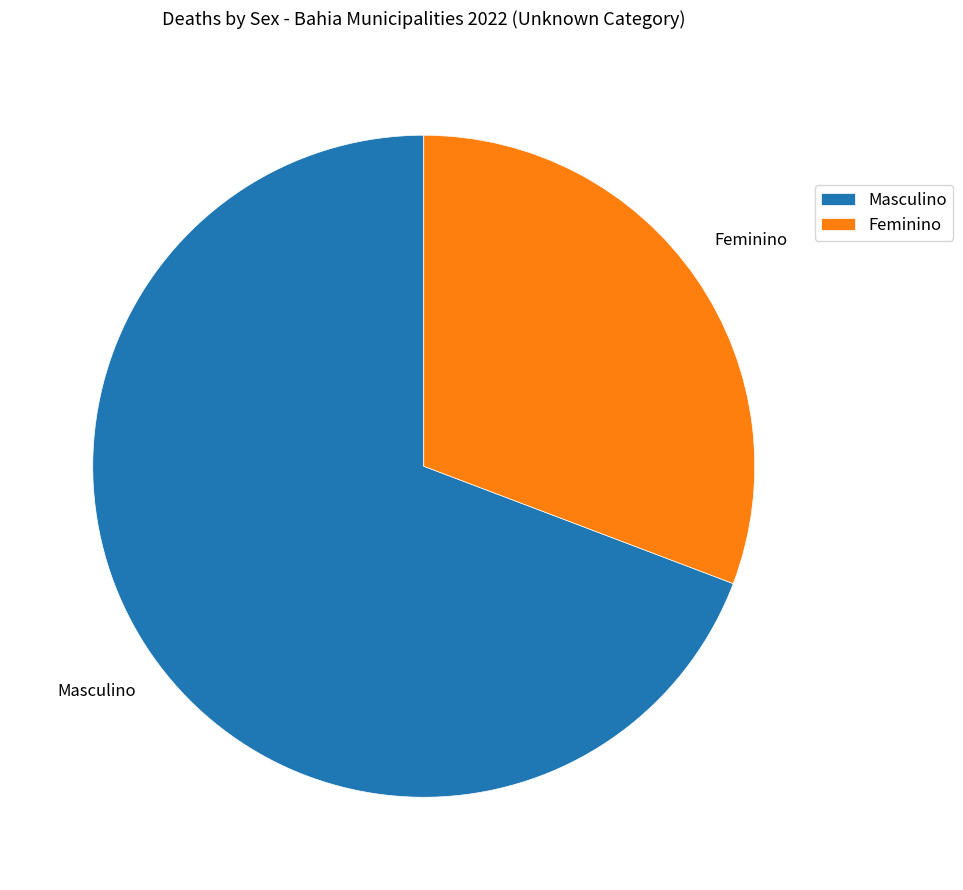

Combined, do Feminino and Masculino account for over 50%?

Yes